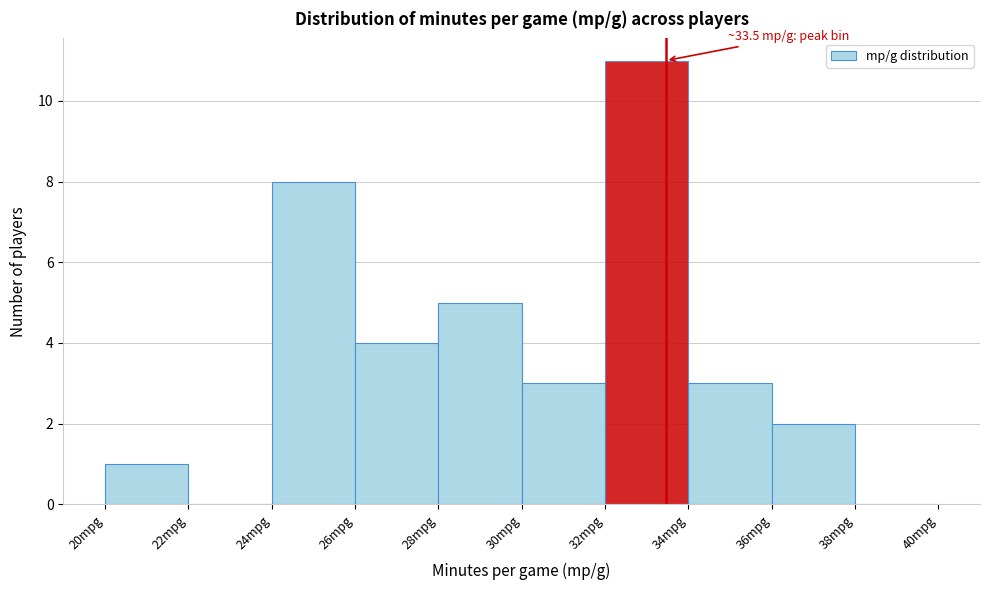

Which range on the x-axis has the tallest bar?

32 to 34